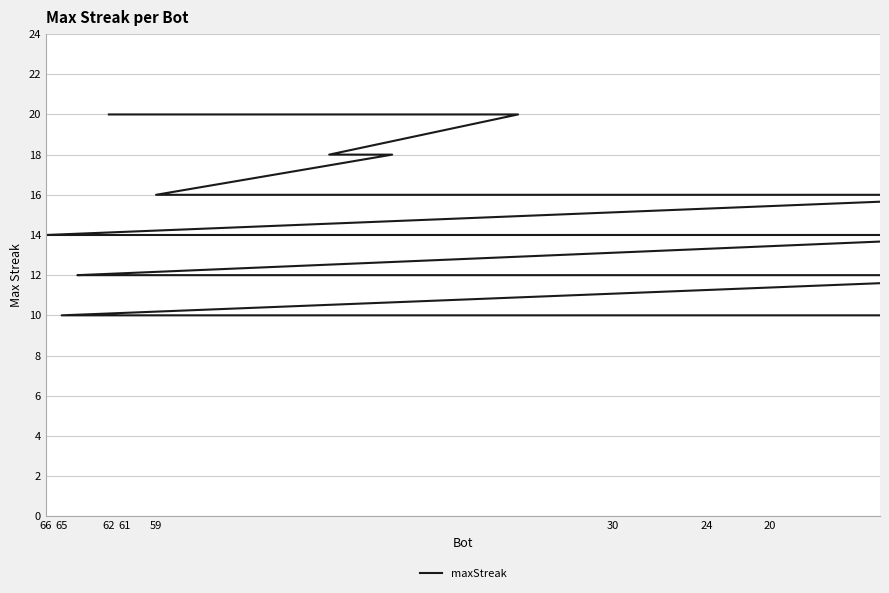

The chart shows a value of 20 at 28. True or false?

False